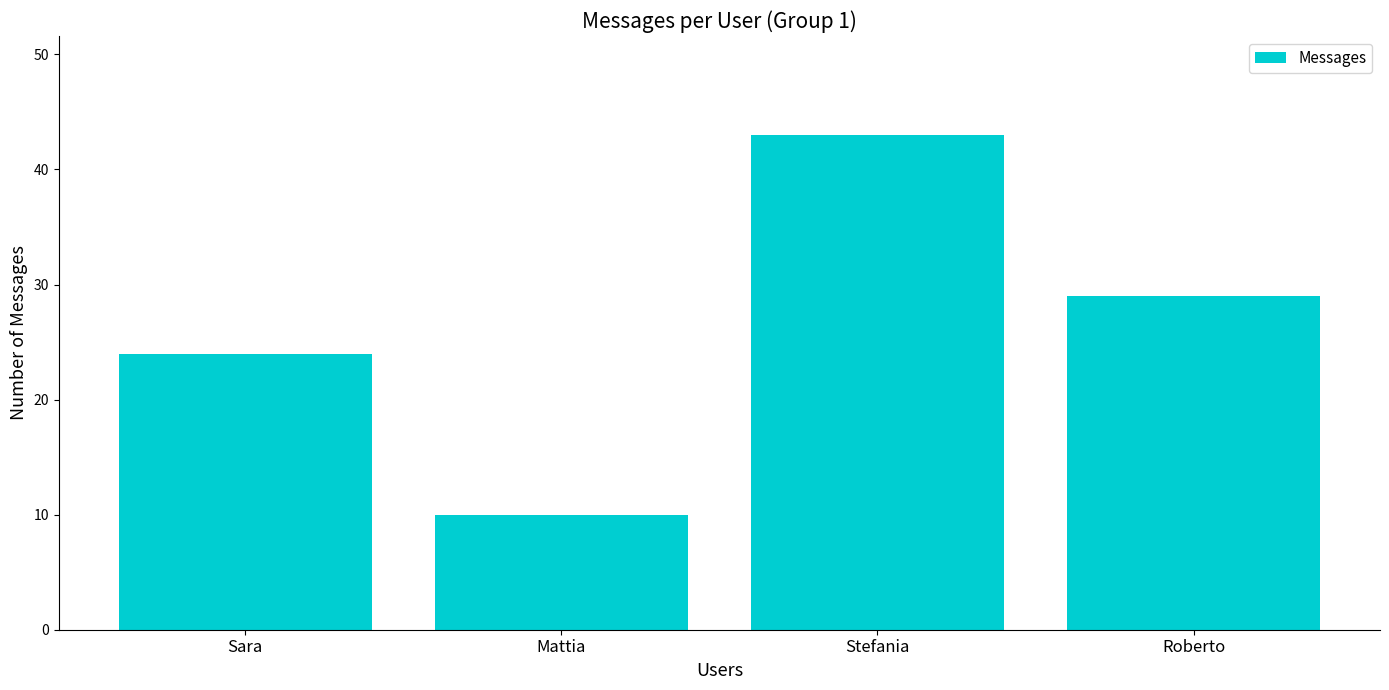

Is it true that the value at Sara is 40?

False